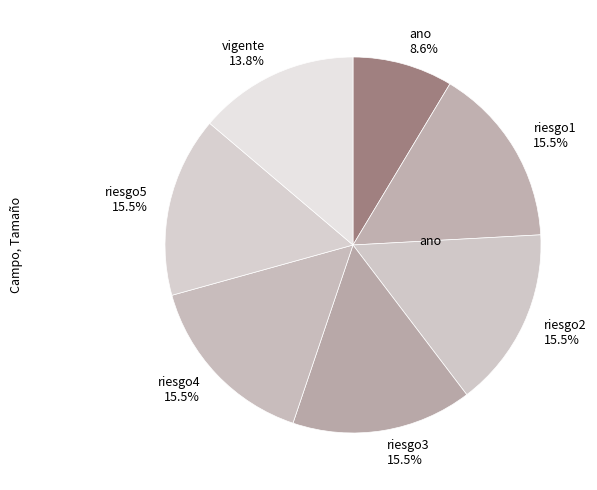

Between riesgo2 15.5% and ano 8.6%, which is larger?

riesgo2 15.5%